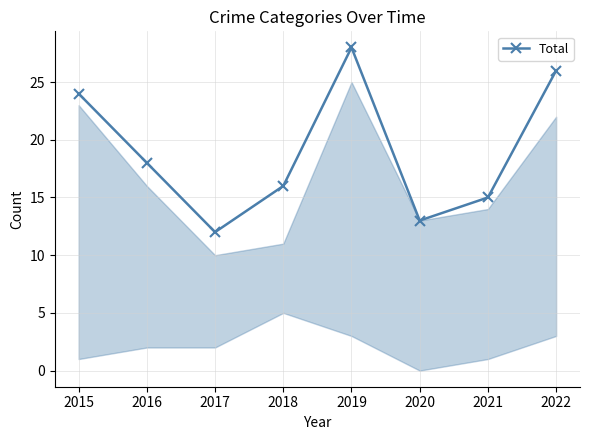

What is the difference between the second highest and second lowest values?

13